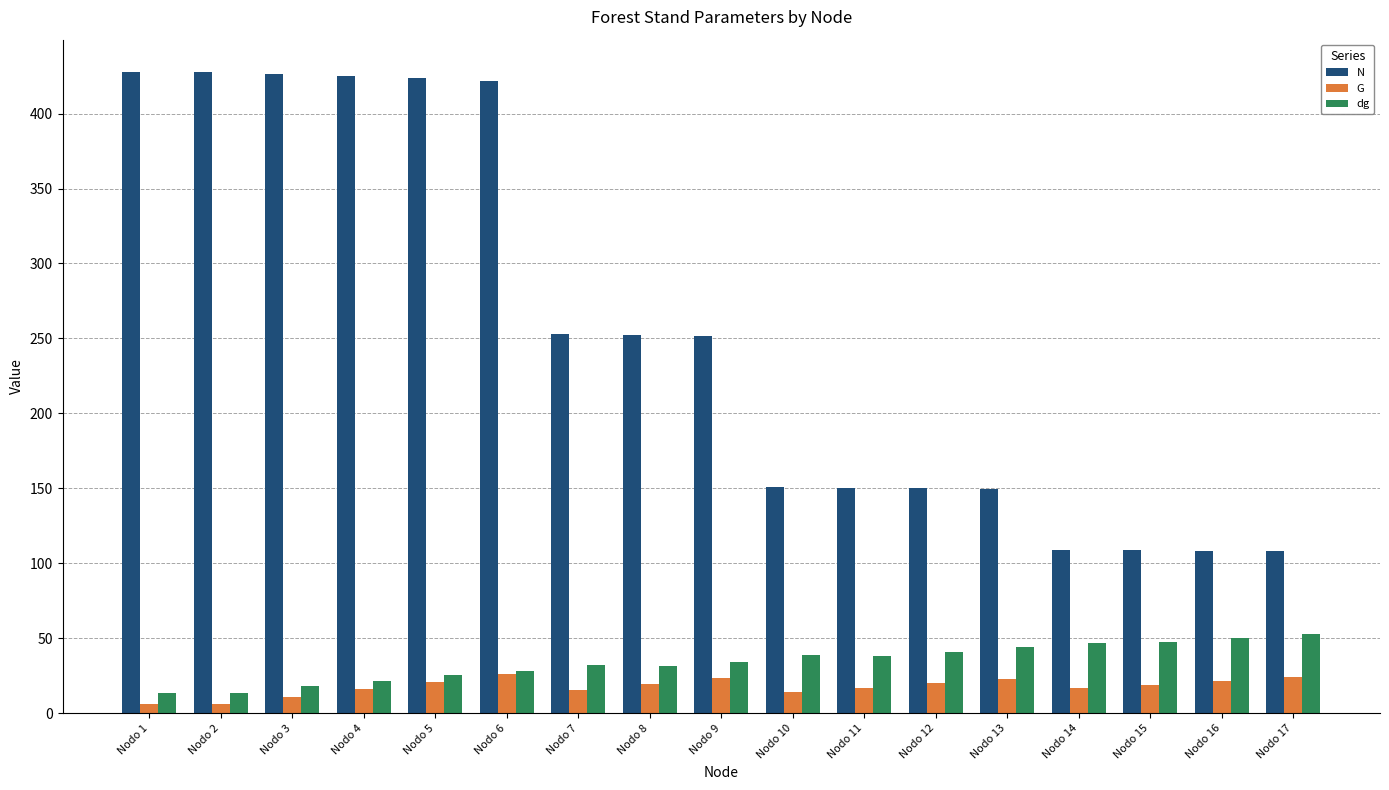

What is the lowest value of the dg series?

13.2